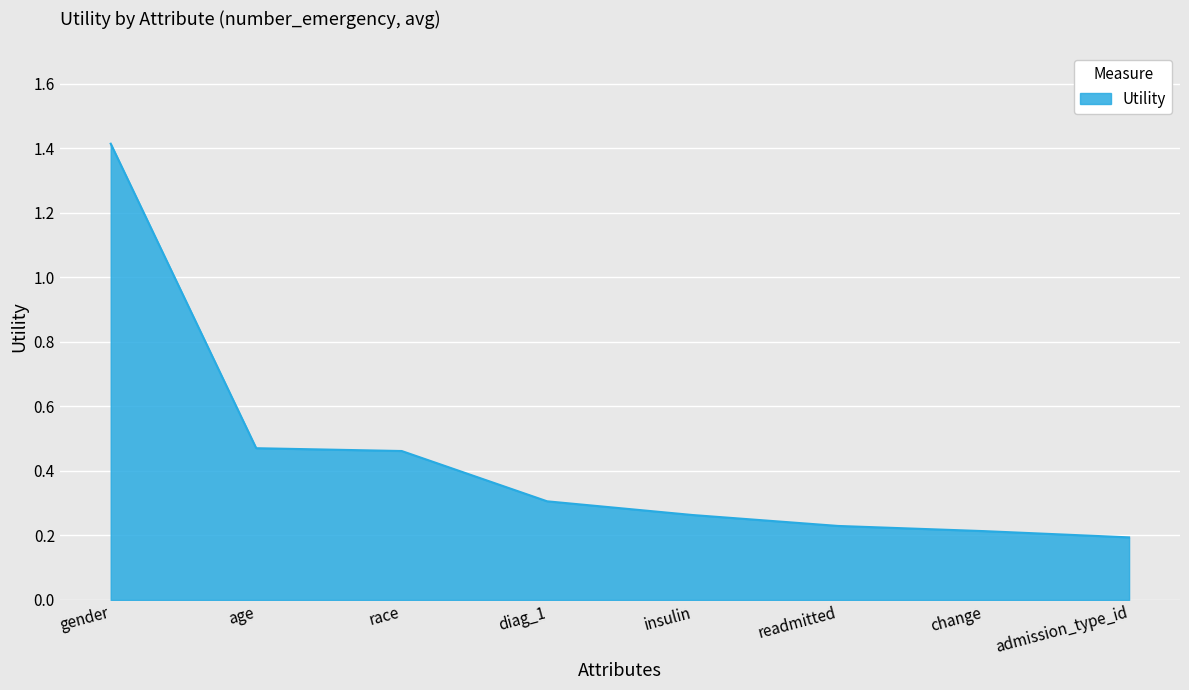

Does the chart display data point markers on the line(s)?

No